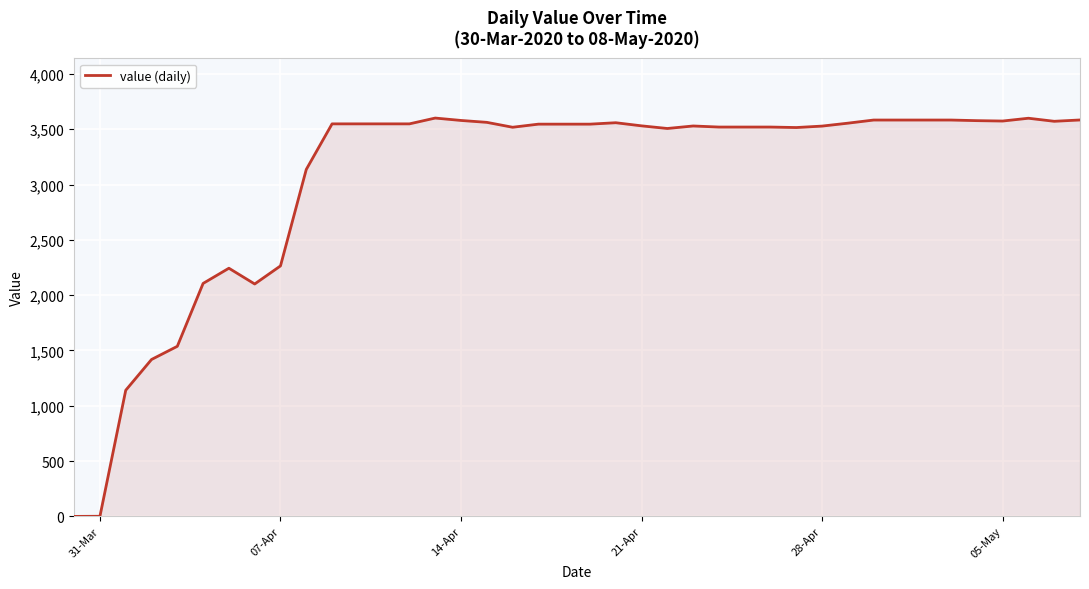

What is the difference between the maximum and minimum values?

3601.6